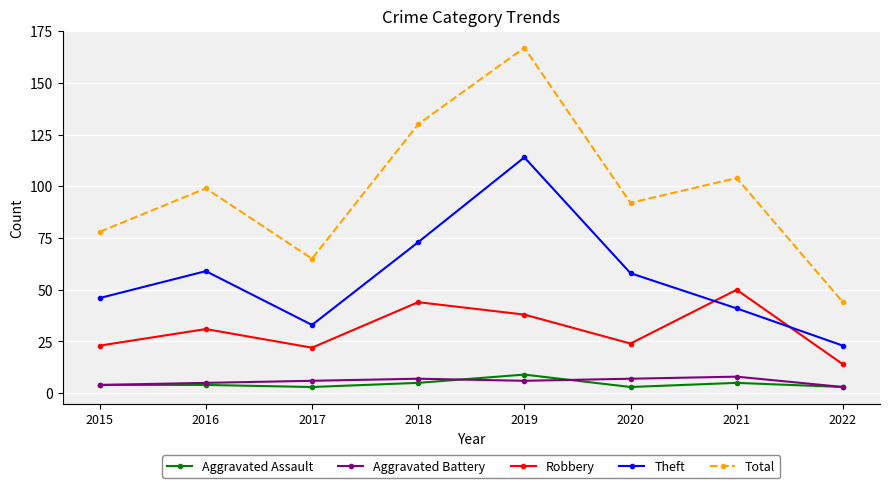

How many Total values are between 78 and 130?

5